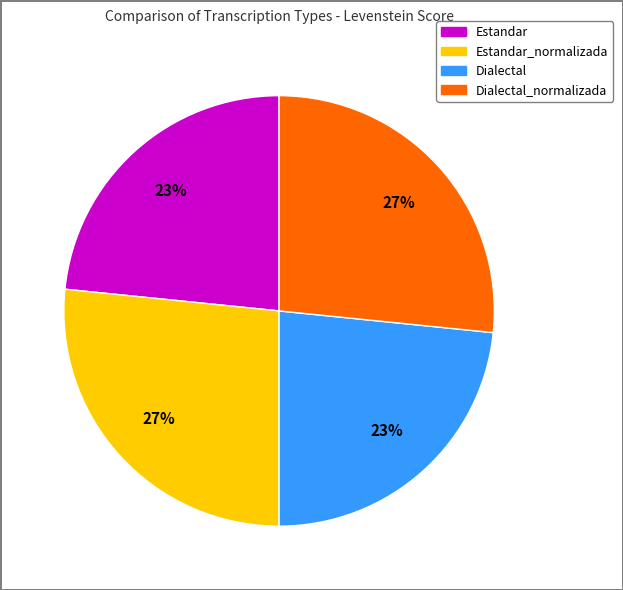

Is there a majority slice in this chart?

No